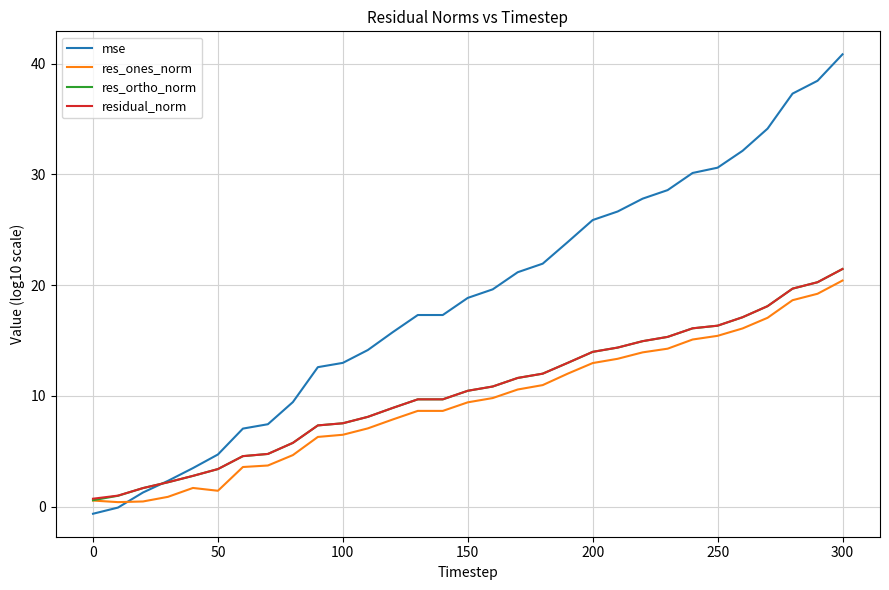

Count the number of categories in the chart.

31